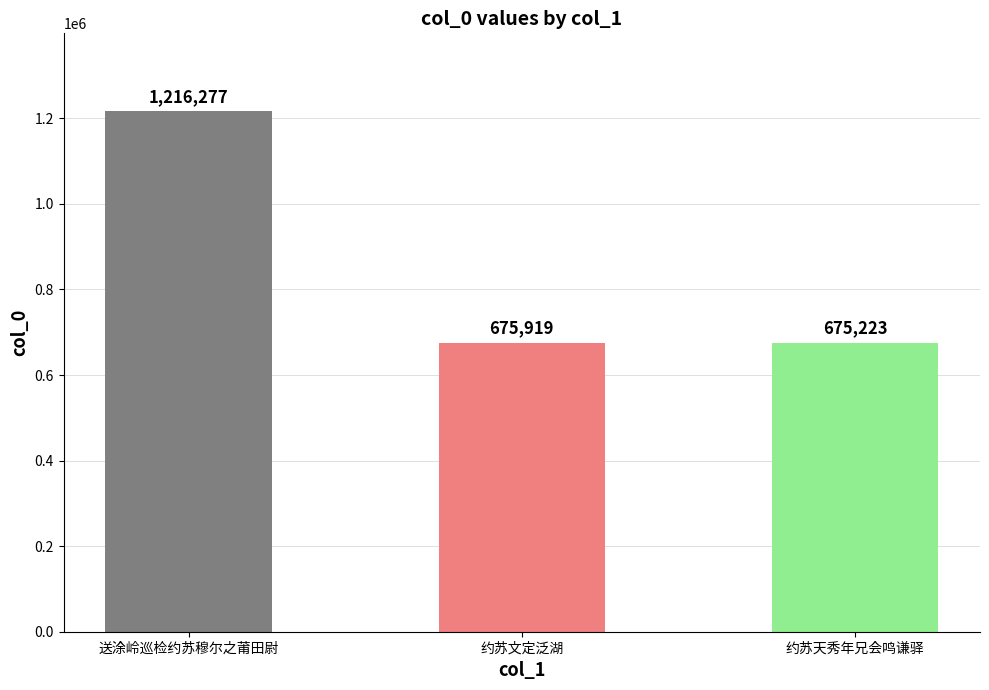

What is the label of the 1st bar from the left?

送涂岭巡检约苏穆尔之莆田尉